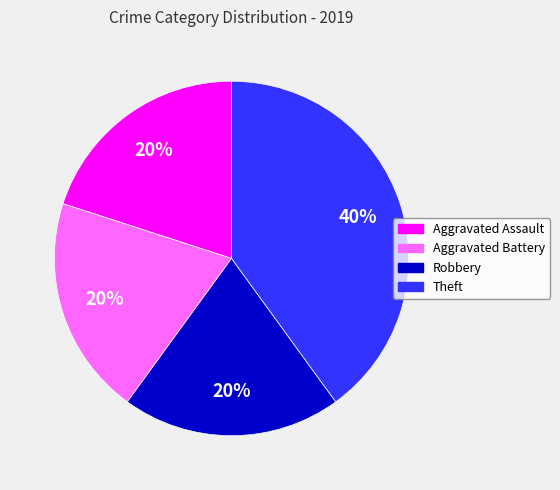

Does any single category account for the majority?

No